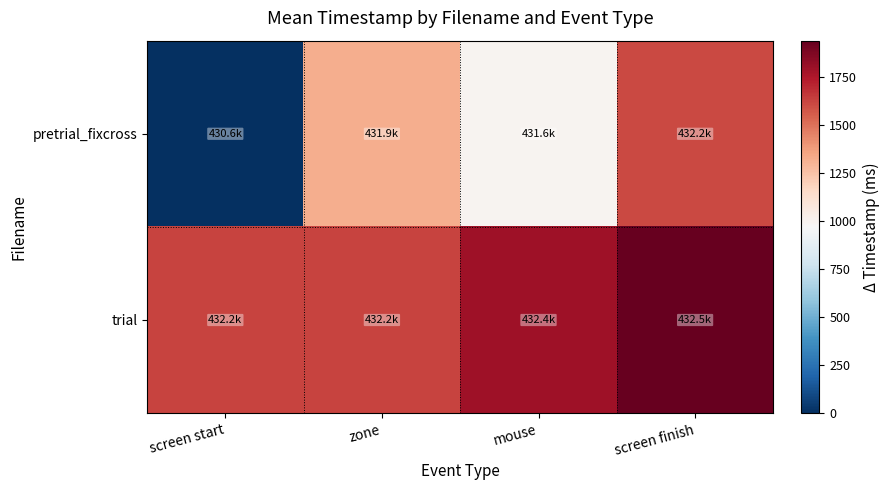

At screen start, list the series in order from largest to smallest.

trial, pretrial_fixcross